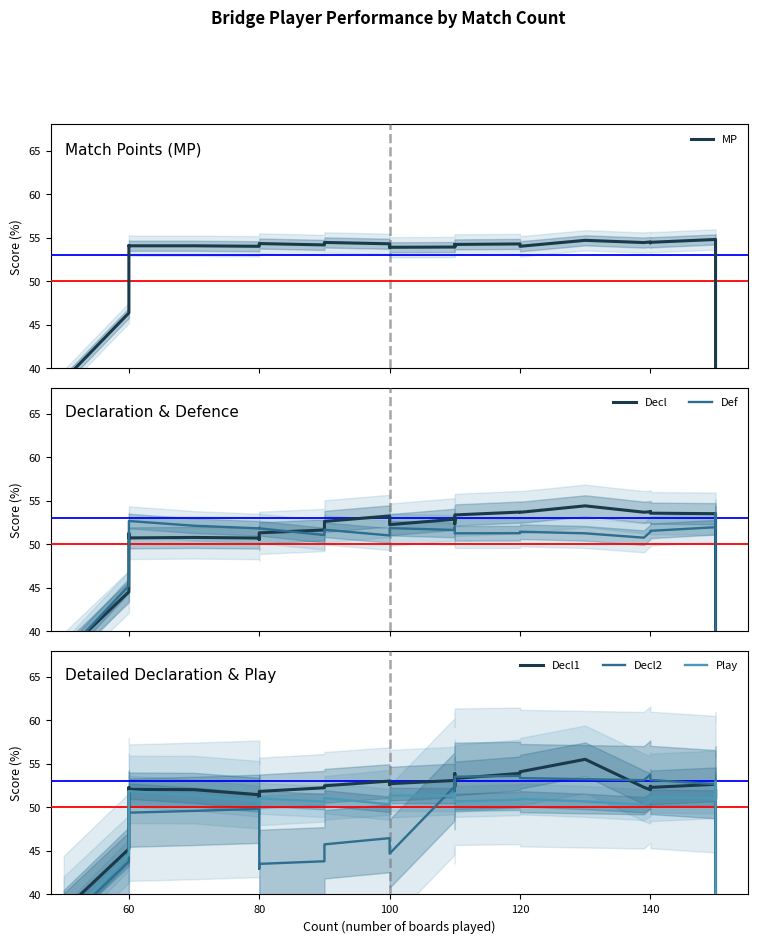

How many lines are shown in the chart?

6